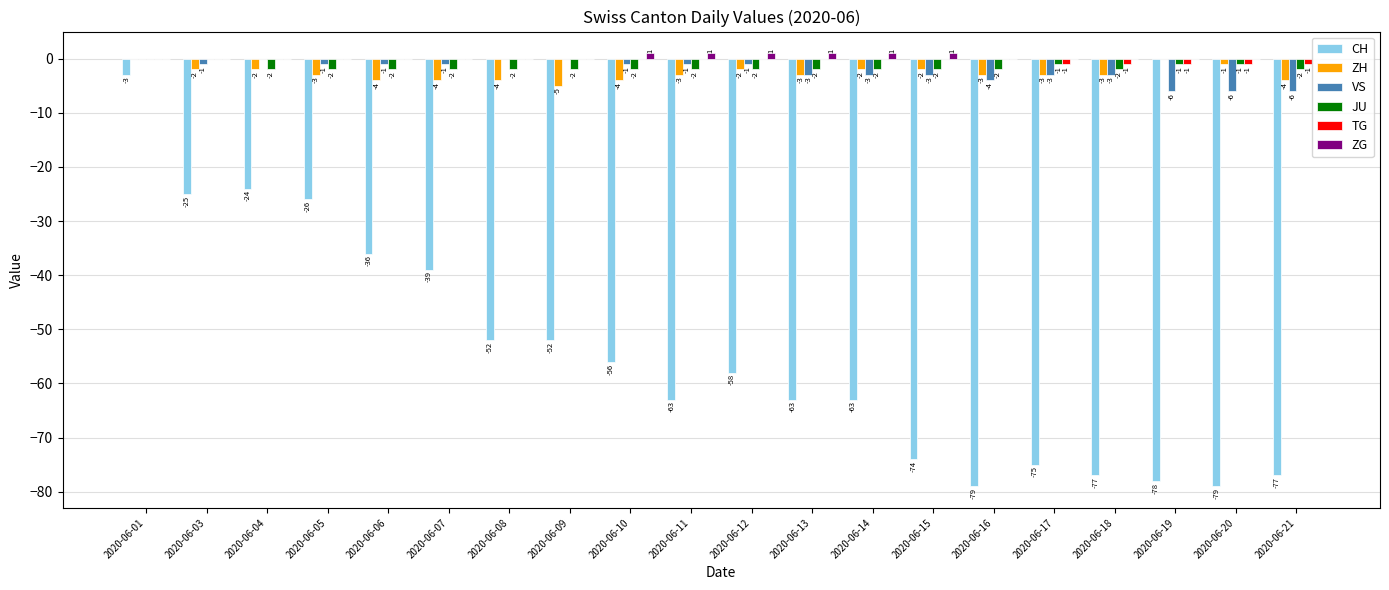

Which series has the largest total across all categories?

ZG